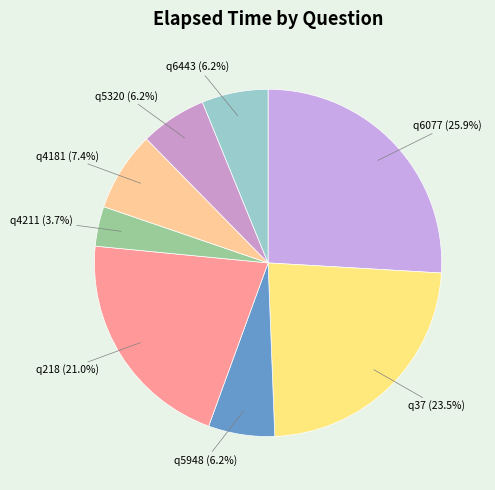

To the nearest percent, what is the average slice percentage?

12%